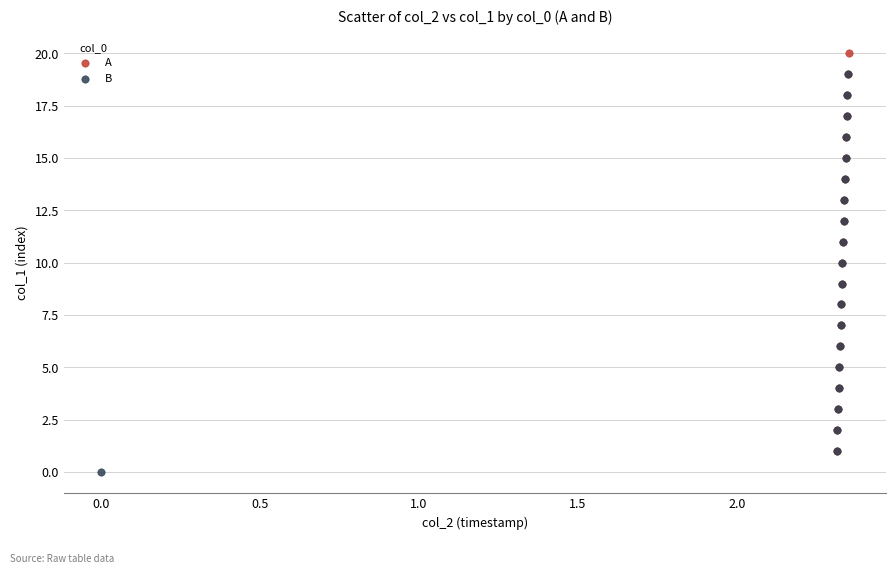

Which series reaches the maximum Y coordinate?

A